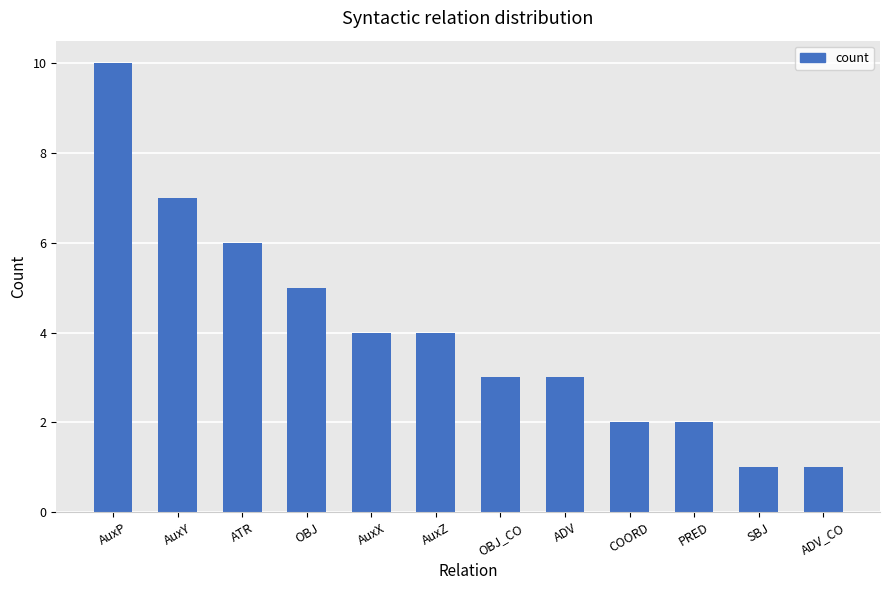

What is the ratio of the value at COORD to the value at ADV_CO?

2.0